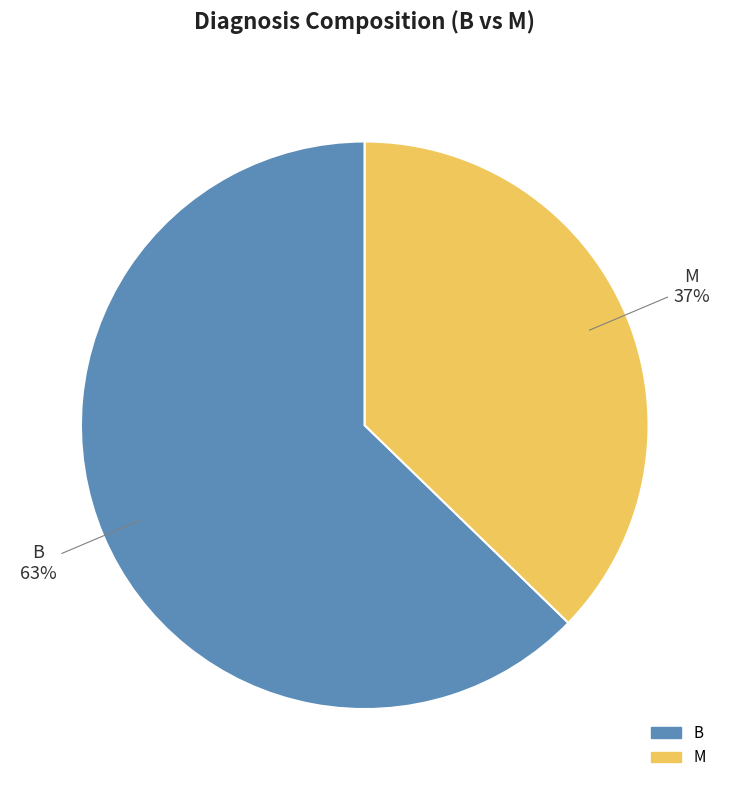

Which category has the smallest portion of the pie?

M